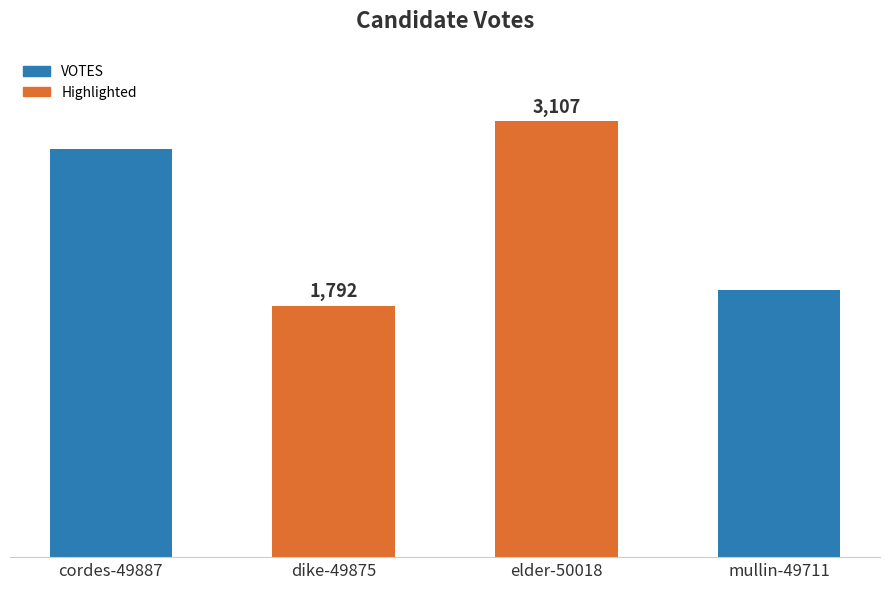

At which category does the chart reach its peak across all series?

elder-50018